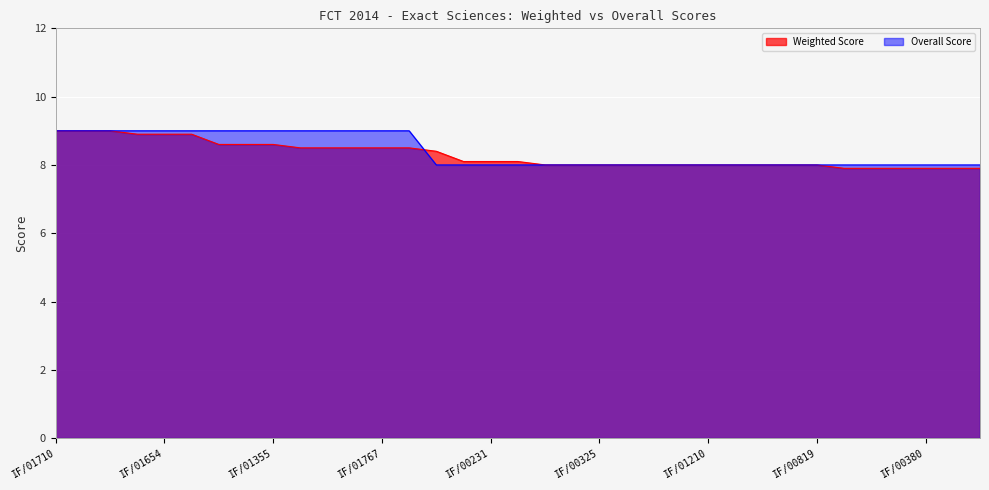

Which has a higher value, IF/00772 or IF/01034?

IF/00772